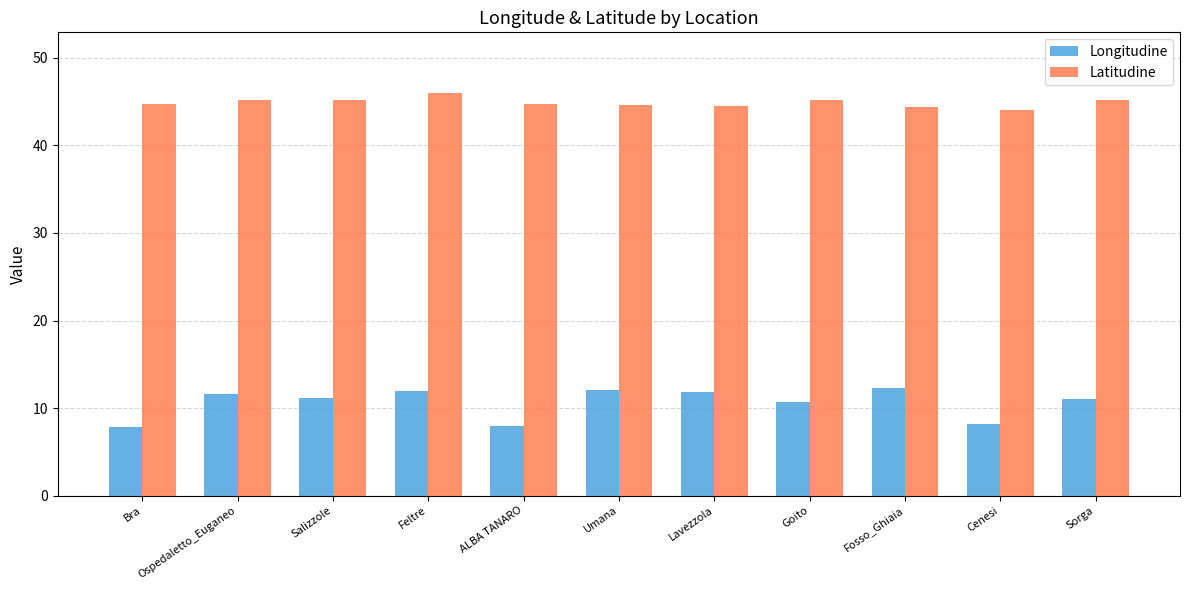

What is the total value across all series at Goito?

55.9